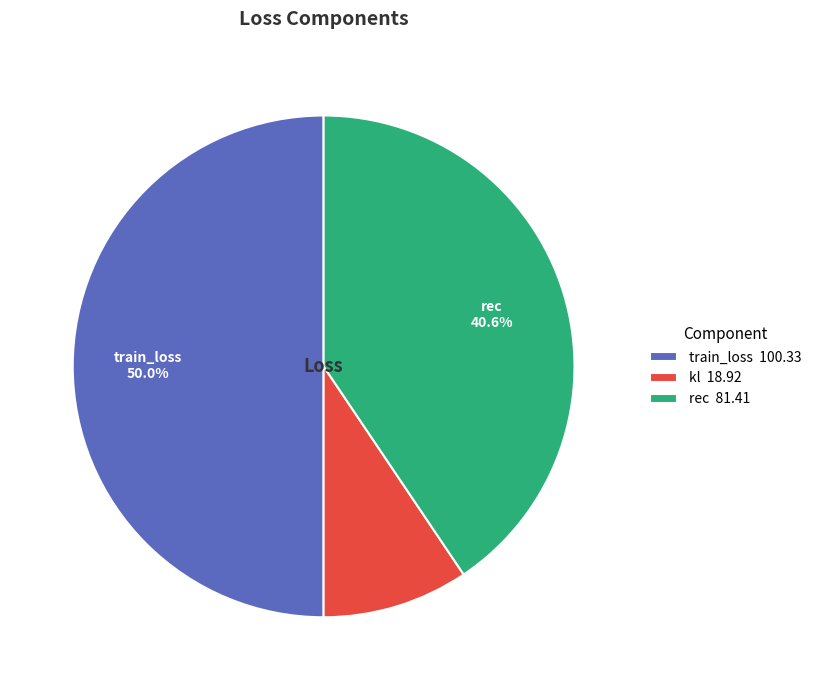

What portion of the pie excludes train_loss?

50.0%